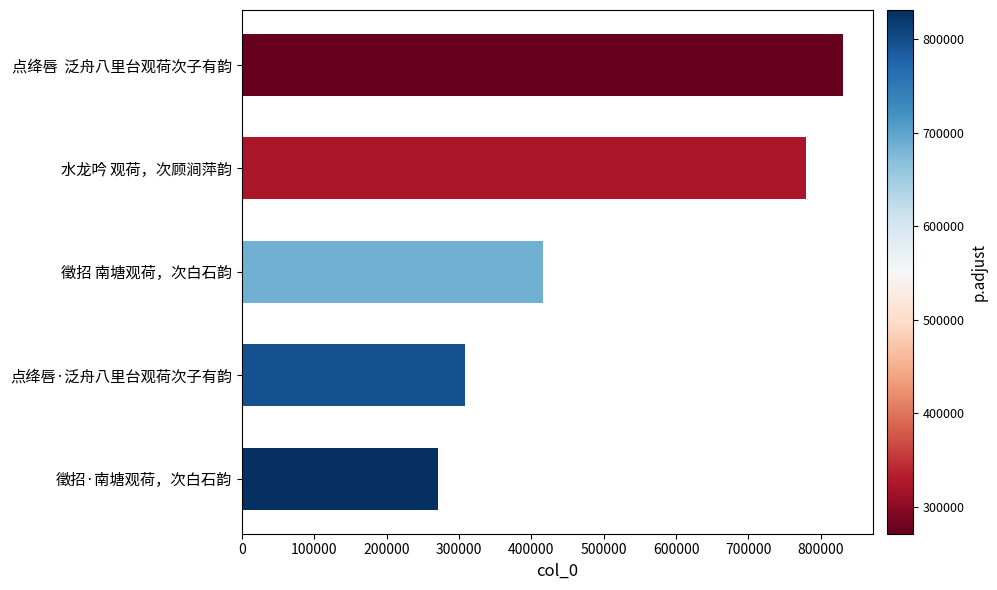

At which label is the value closest to 551159?

徵招 南塘观荷，次白石韵